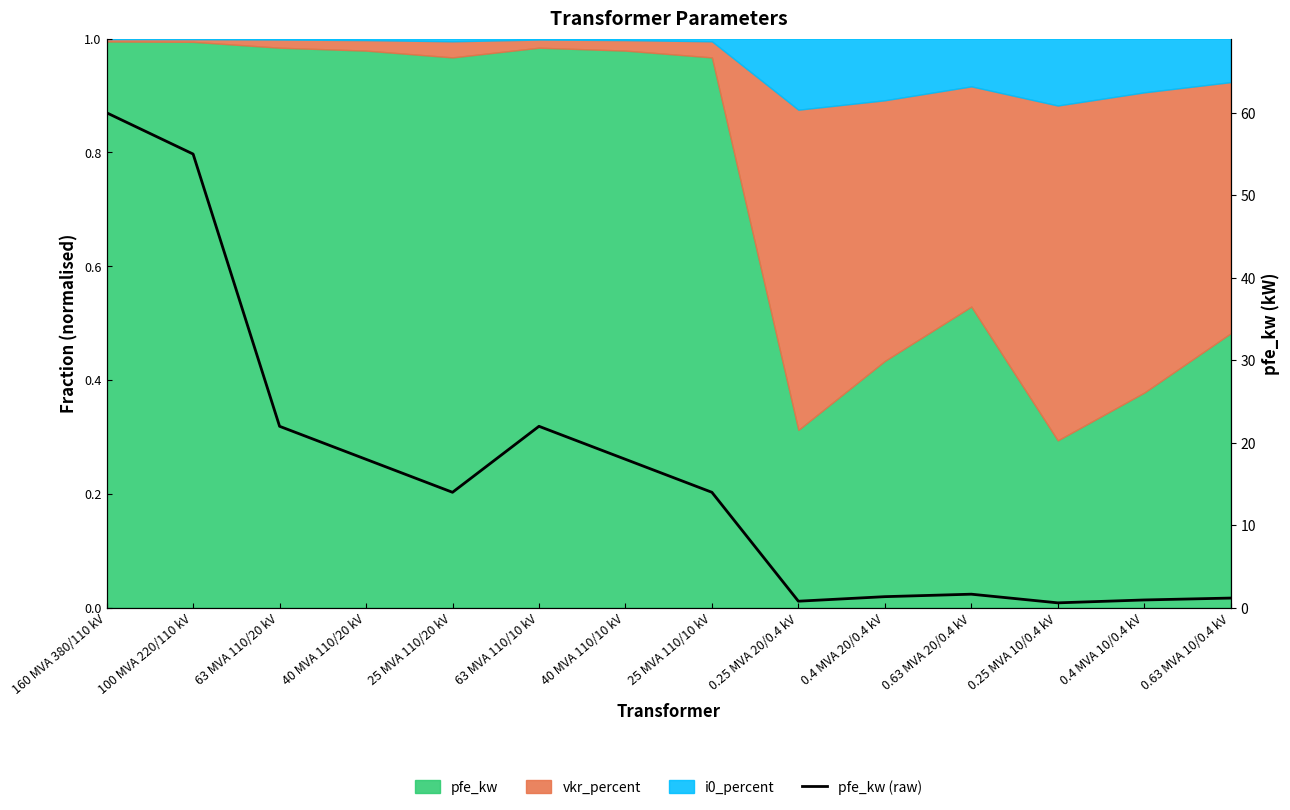

What is the difference between the maximum and minimum values?

59.4